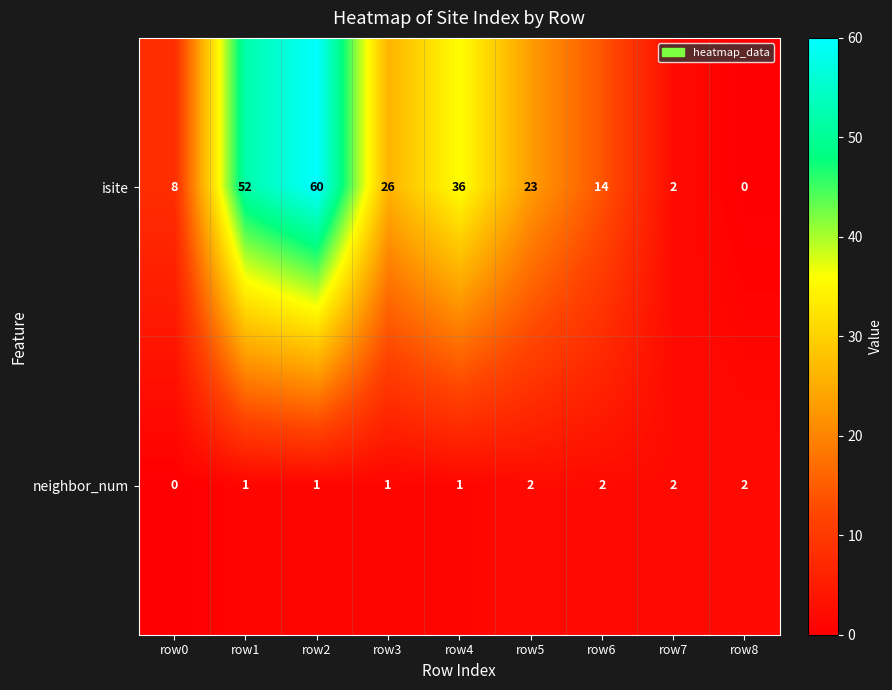

Which label corresponds to the largest value in the chart?

row2